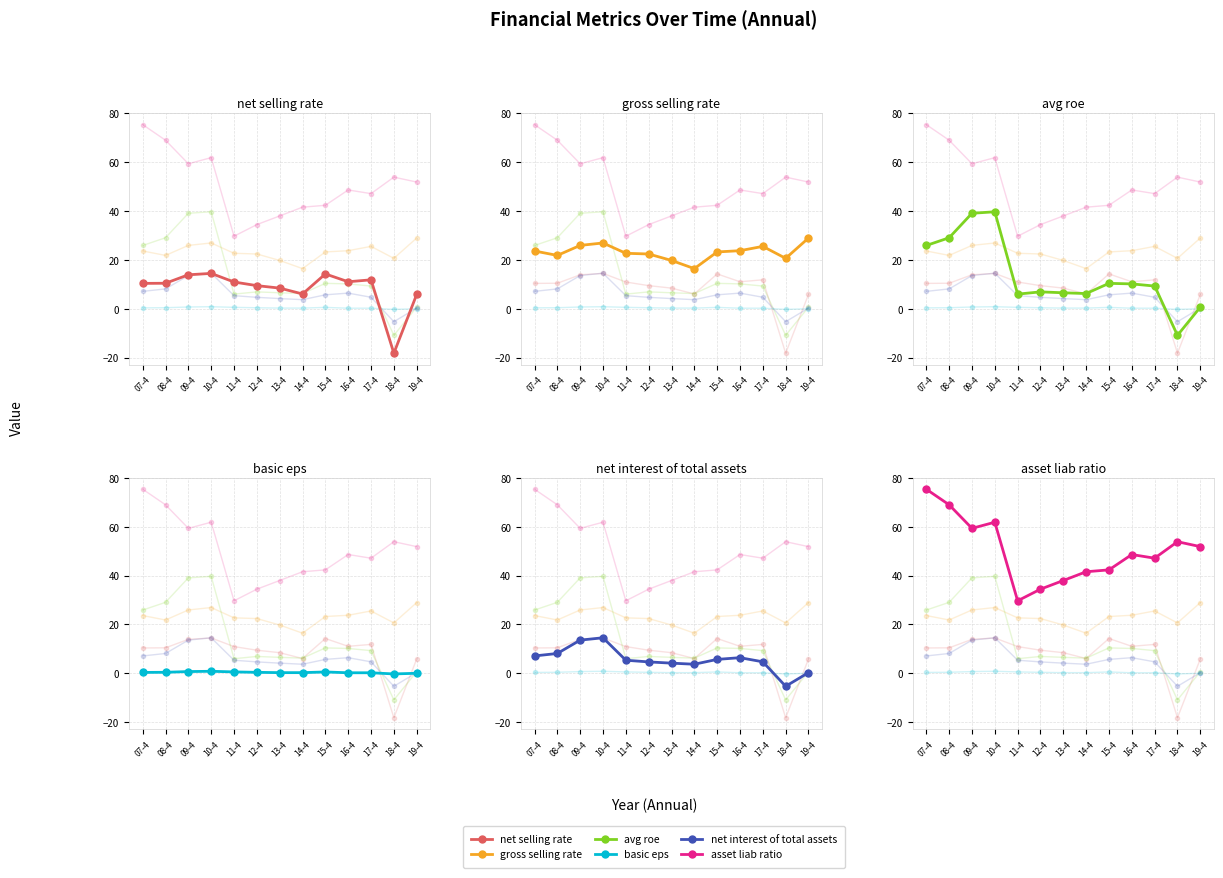

What are all the series names shown in the legend?

net_selling_rate, gross_selling_rate, avg_roe, basic_eps, net_interest_of_total_assets, asset_liab_ratio